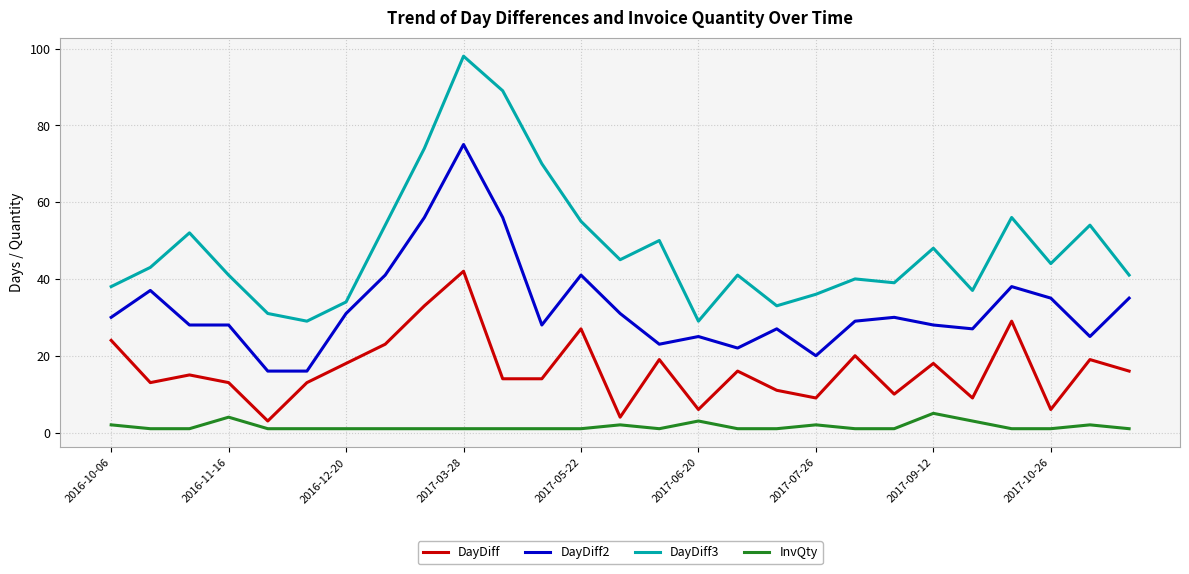

Which series has the largest total across all categories?

DayDiff3